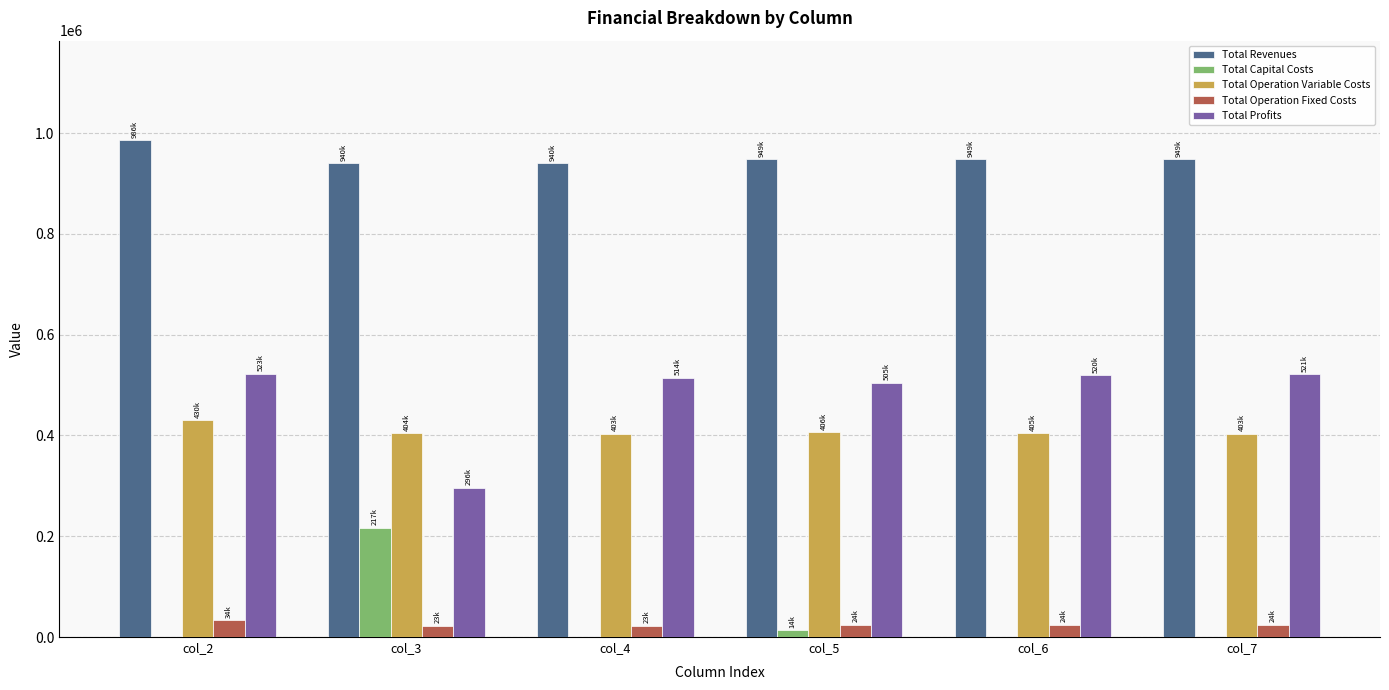

Where is Total Capital Costs nearest to the value 108400?

col_5